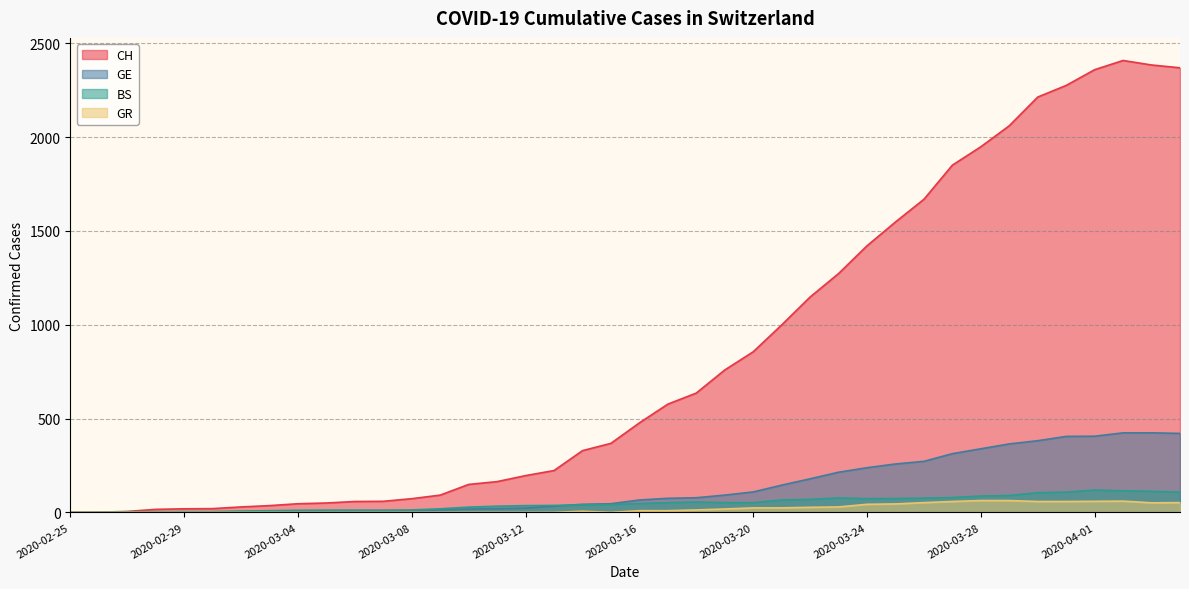

True or false: CH and GR cross at least once.

False